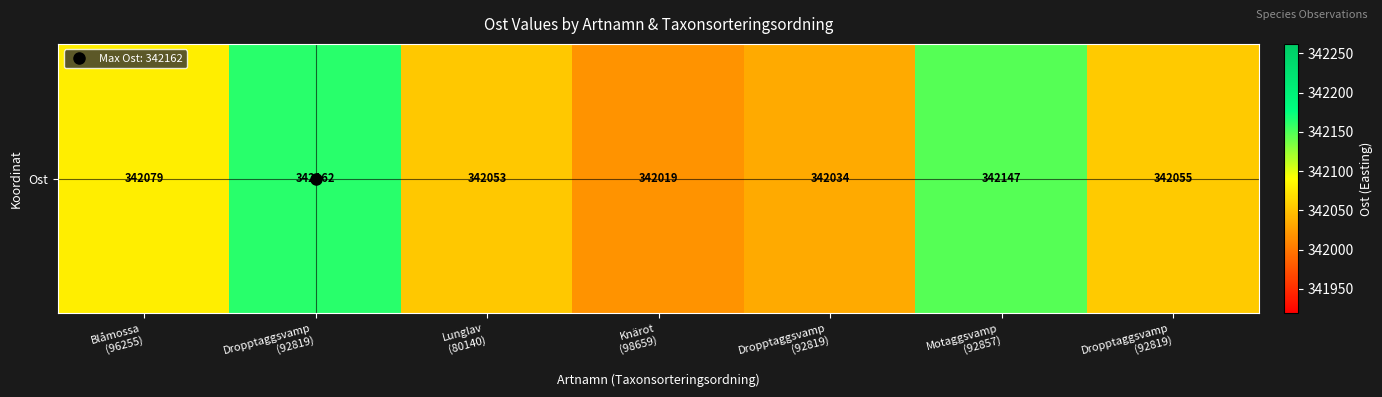

List the labels in order of value, largest first.

Dropptaggsvamp
(92819), Motaggsvamp
(92857), Blåmossa
(96255), Dropptaggsvamp
(92819), Lunglav
(80140), Dropptaggsvamp
(92819), Knärot
(98659)